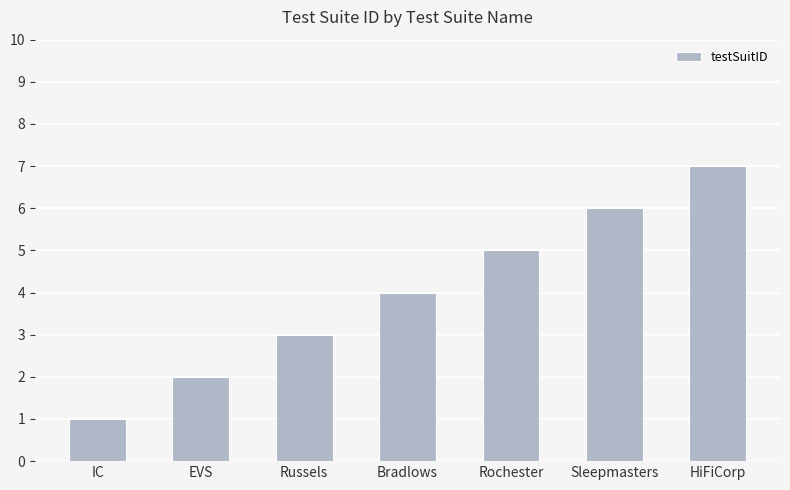

The value at IC is 1. True or false?

True